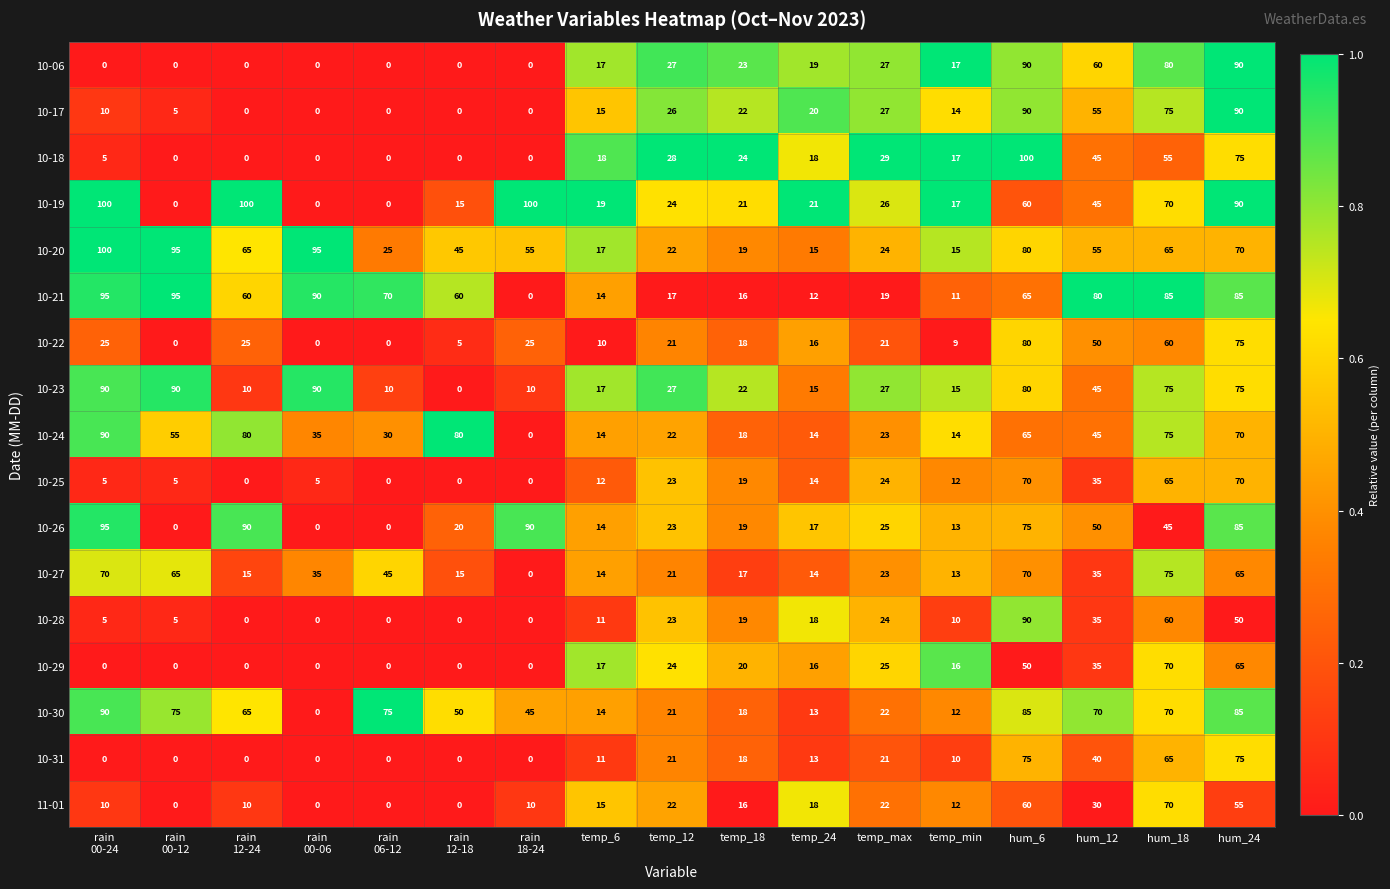

At which label is 10-31 closest to 37?

hum_12